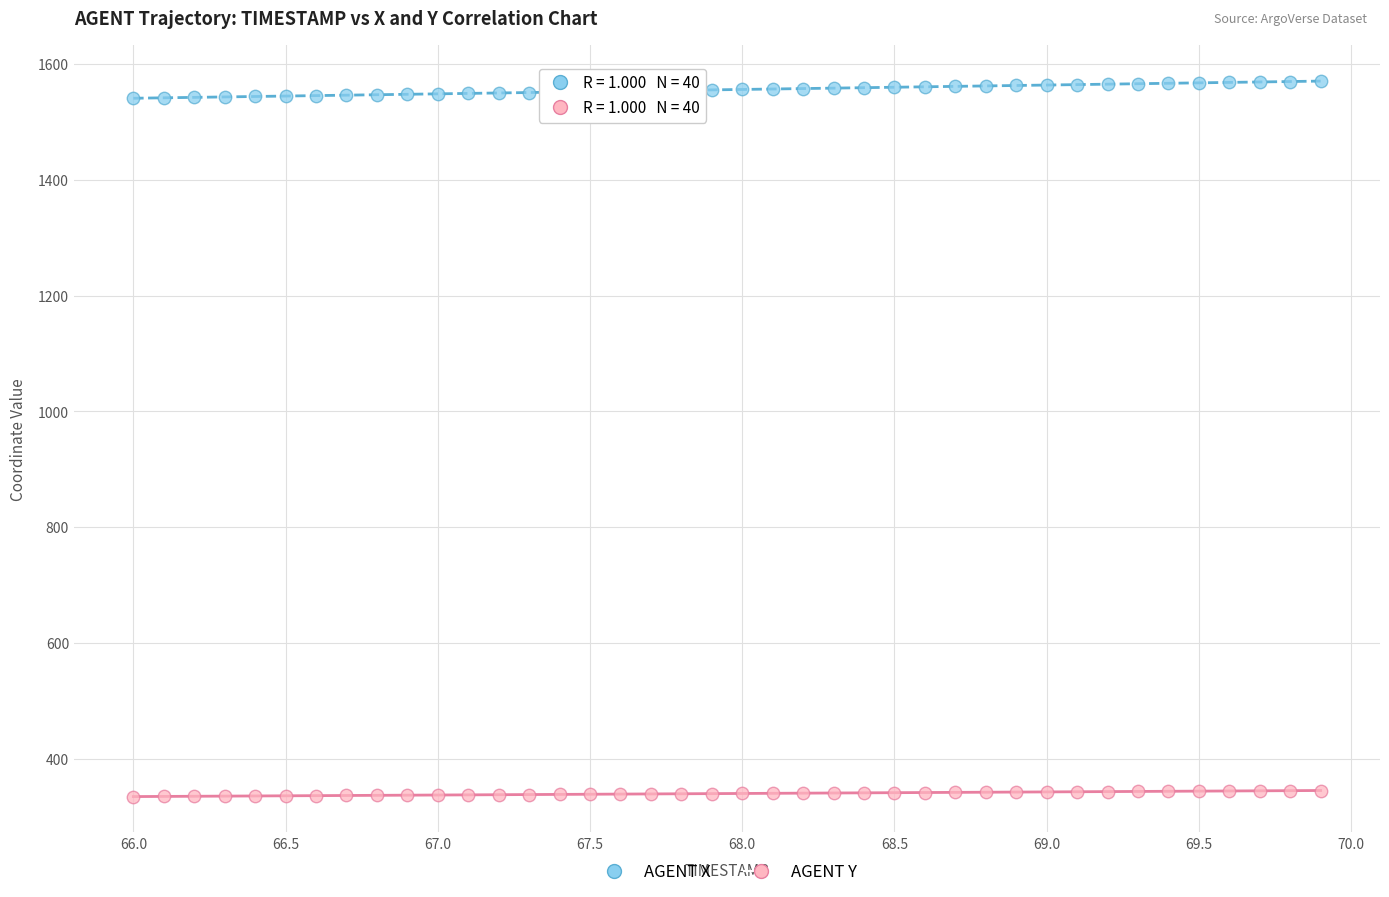

Which series reaches the minimum Y coordinate?

AGENT Y